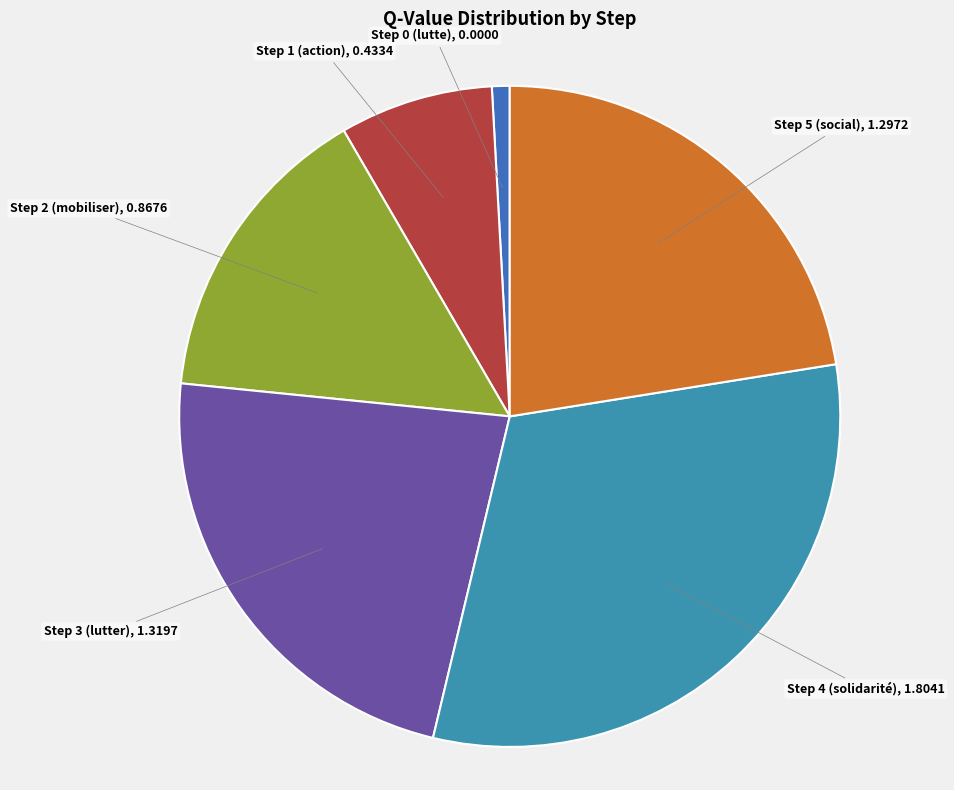

Count the number of slices in the pie.

6